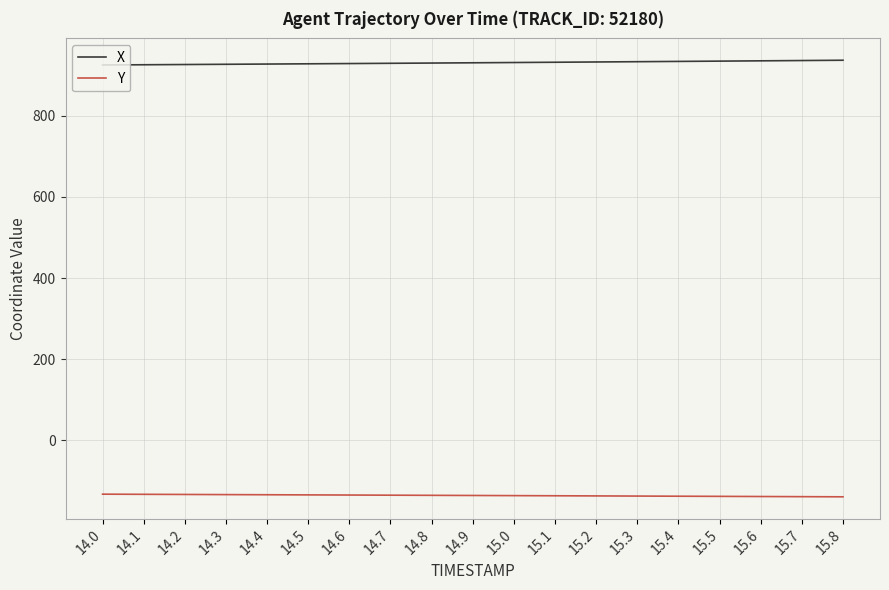

True or false: X has a value of 934.7 at 15.5.

True